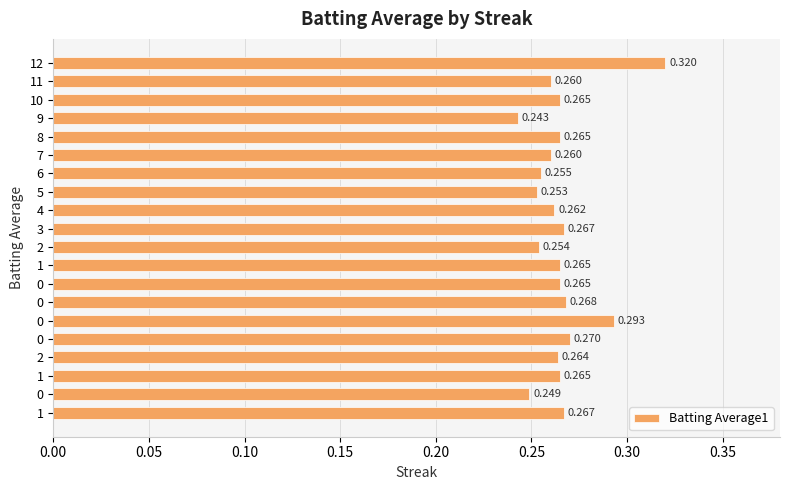

Are the bars horizontal?

Yes